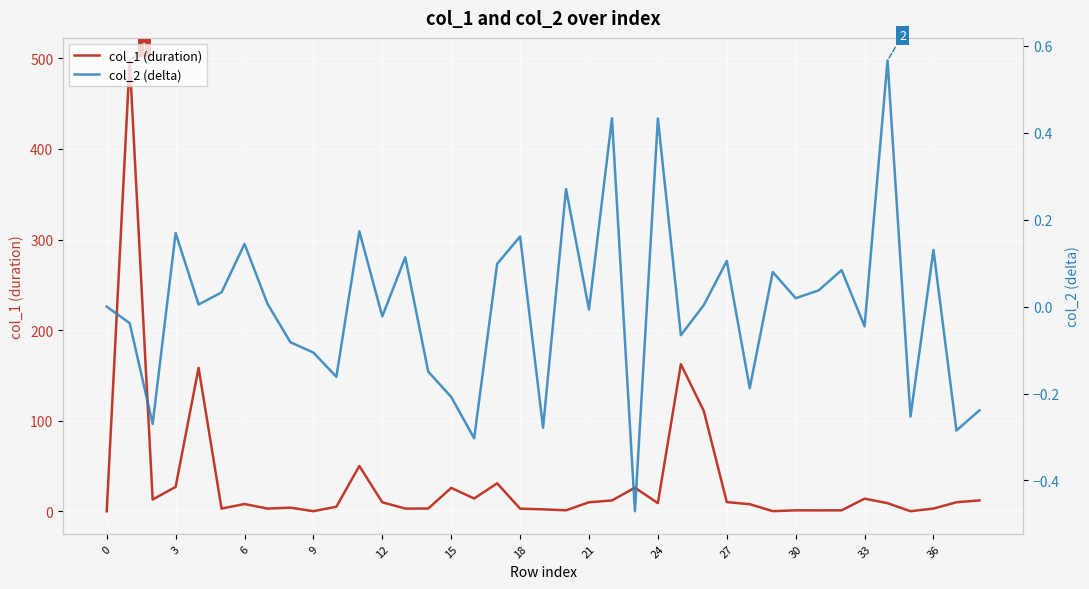

Is it true that col_1 (duration) equals -215.4 at 0?

False